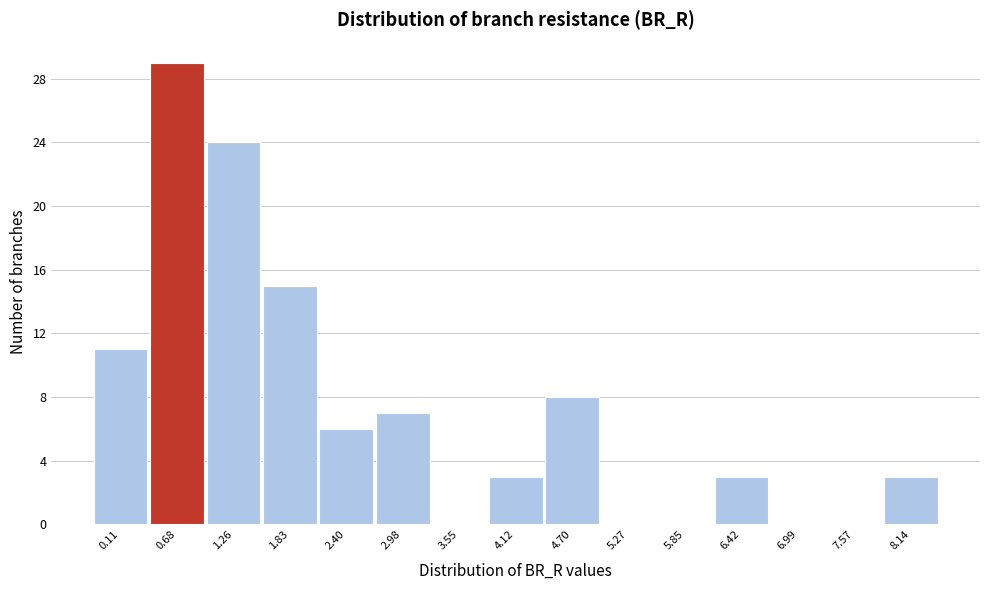

Reading right to left, extract all data points from this chart.

8.14=3	7.57=0	6.99=0	6.42=3	5.85=0	5.27=0	4.70=8	4.12=3	3.55=0	2.98=7	2.40=6	1.83=15	1.26=24	0.68=29	0.11=11